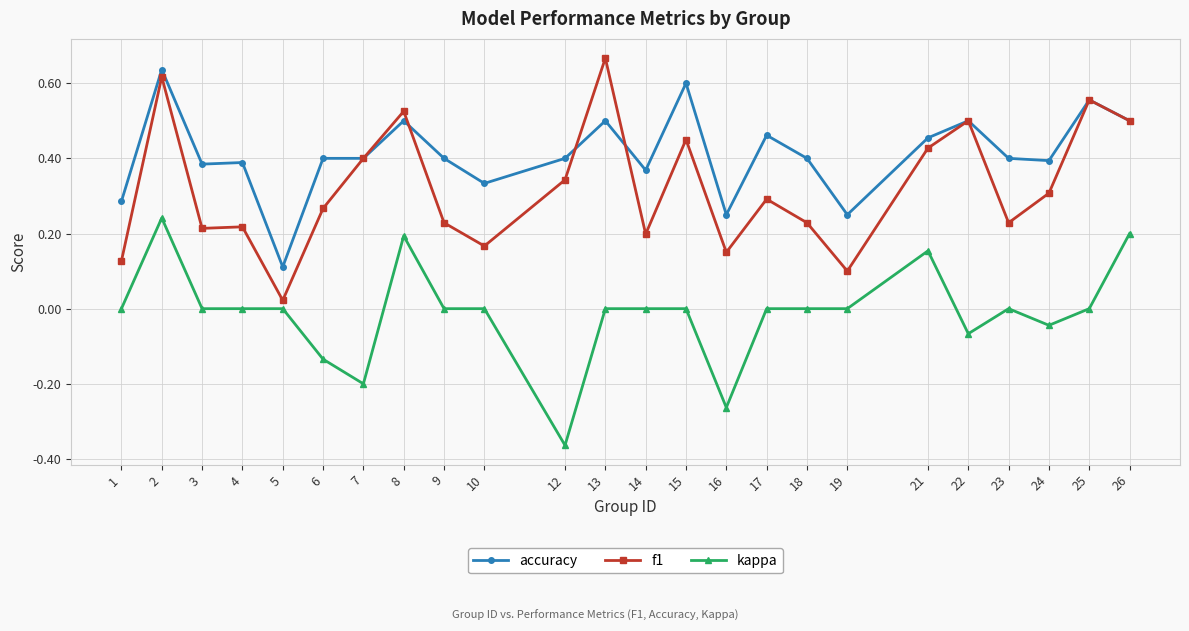

Which label corresponds to the smallest value in the chart?

12